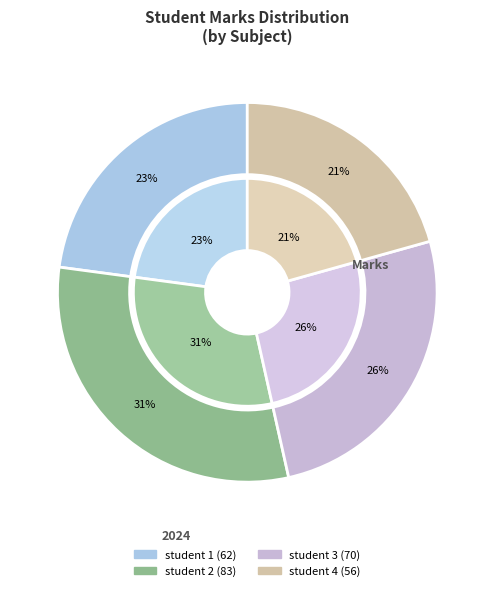

Which category has the smallest portion of the pie?

student 4